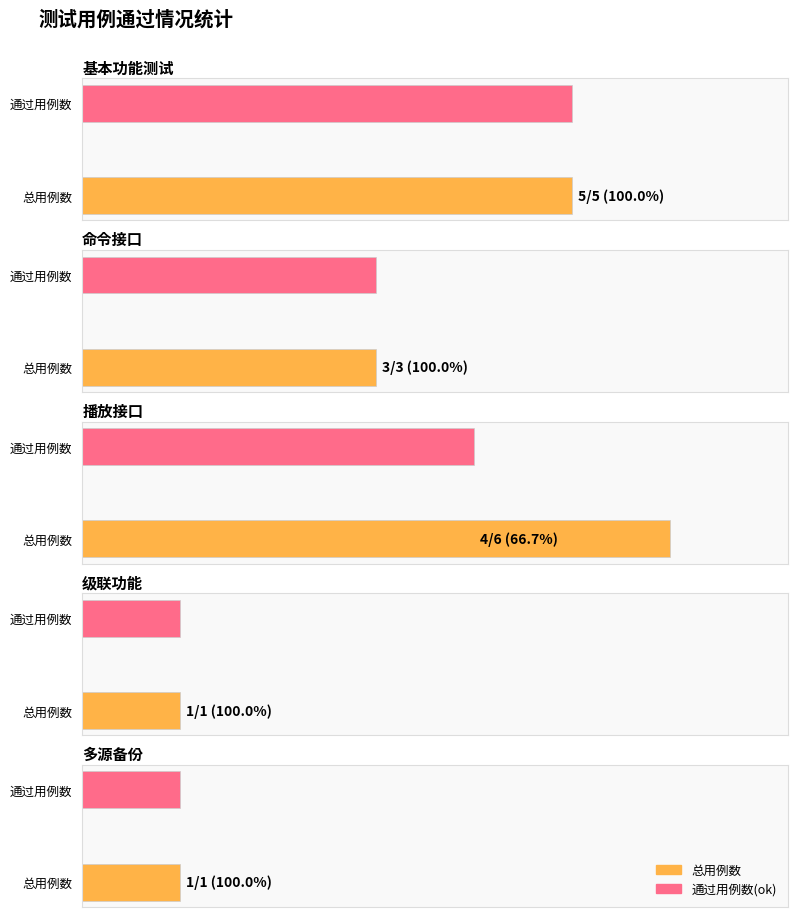

List the labels in order of 基本功能测试 value, smallest first.

3, 4, 1, 0, 2